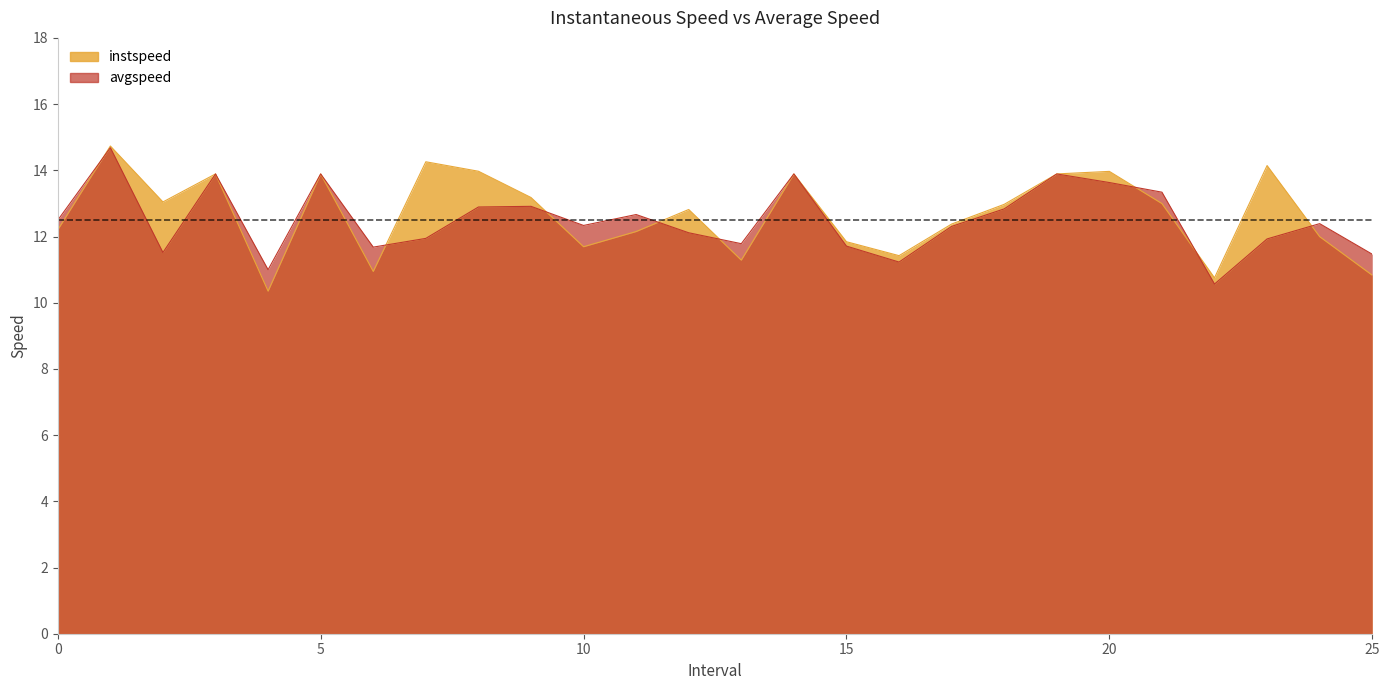

At which label is instspeed closest to 12?

24